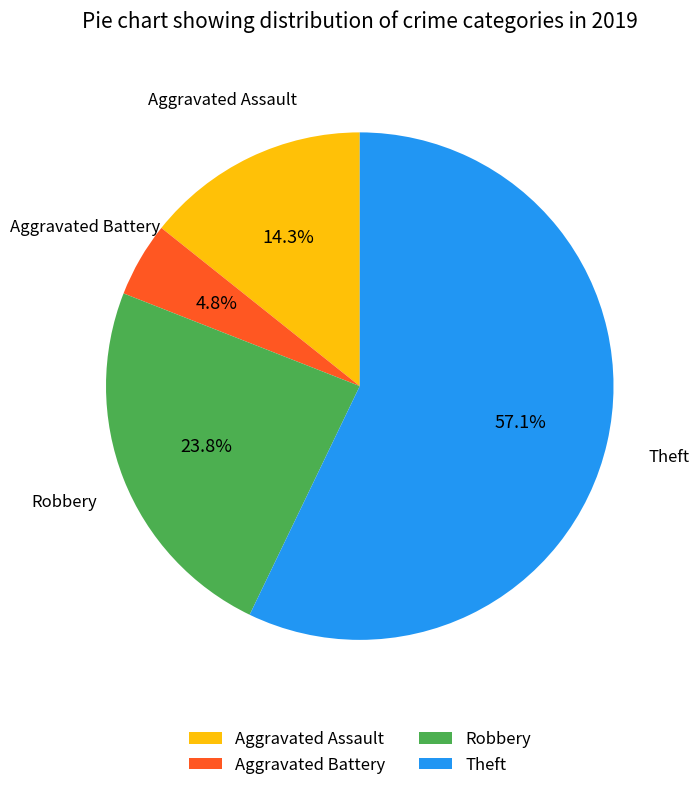

To the nearest percent, what is the difference between the largest and smallest slice percentages?

52%